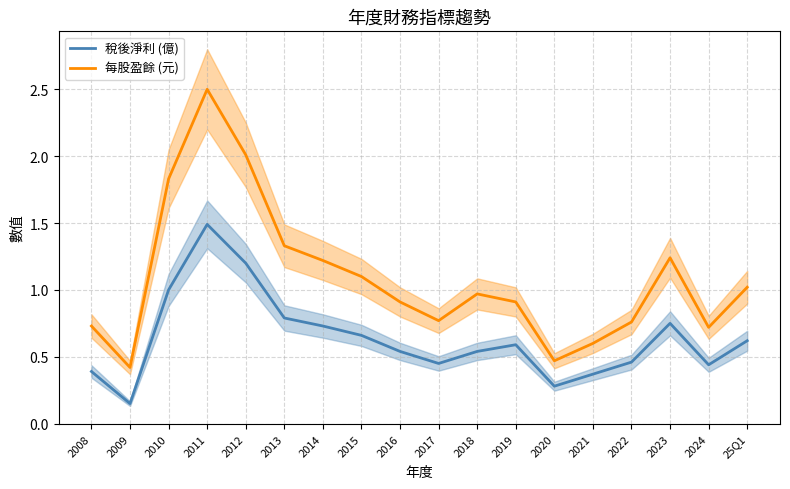

Read the 每股盈餘 (元) value at 2016.

0.9